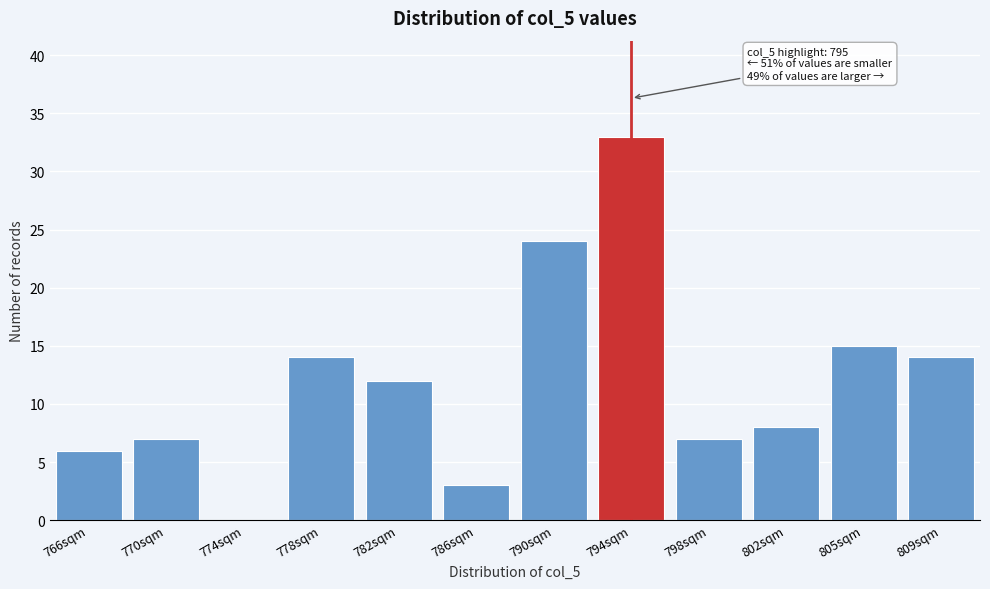

Reading right to left, list all the values displayed in this chart.

809sqm=14	805sqm=15	802sqm=8	798sqm=7	794sqm=33	790sqm=24	786sqm=3	782sqm=12	778sqm=14	774sqm=0	770sqm=7	766sqm=6